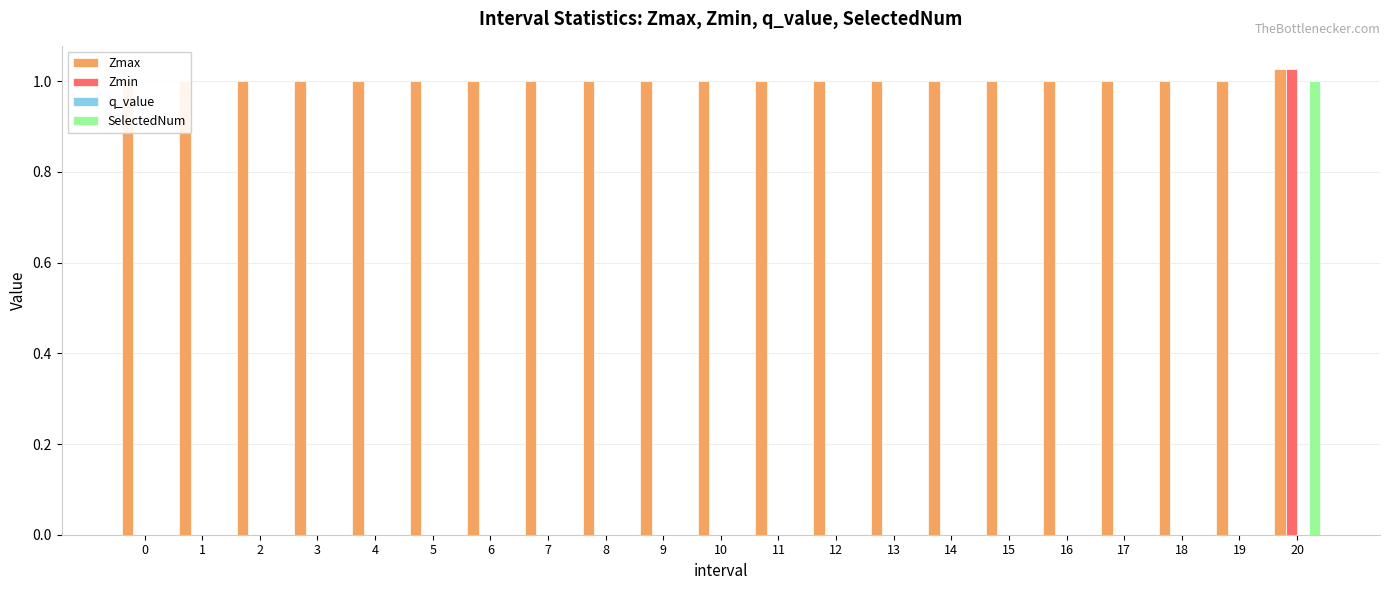

Which series has the largest total across all categories?

Zmax